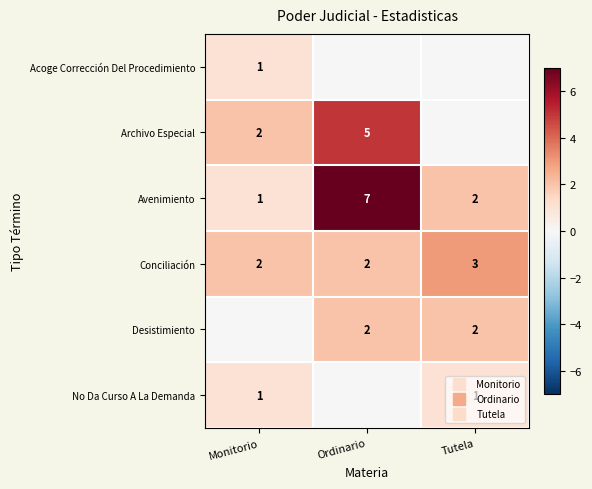

The Archivo Especial series shows 3 at Monitorio. True or false?

False